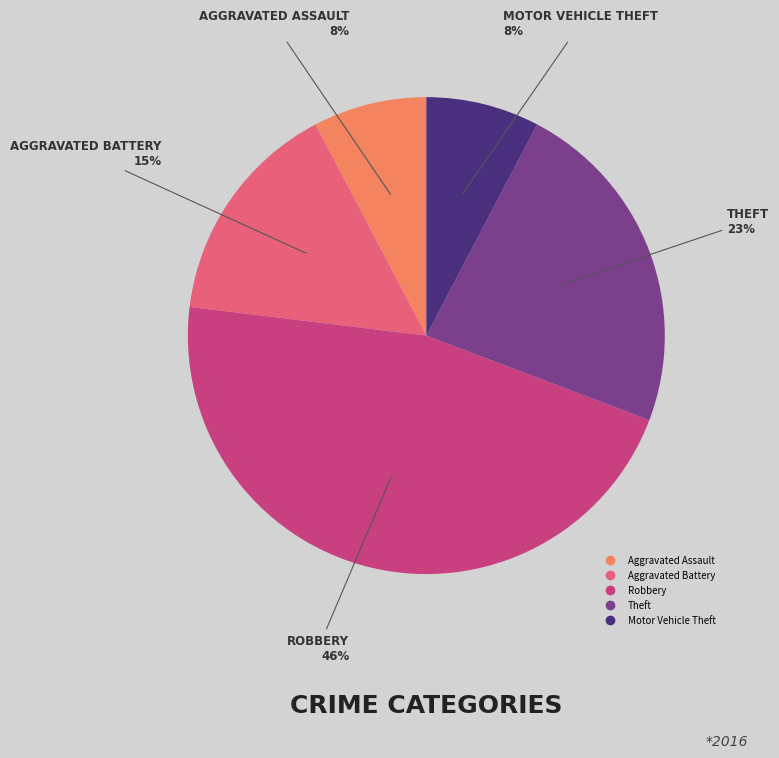

To the nearest percent, what percentage of the pie is Motor Vehicle Theft?

8%